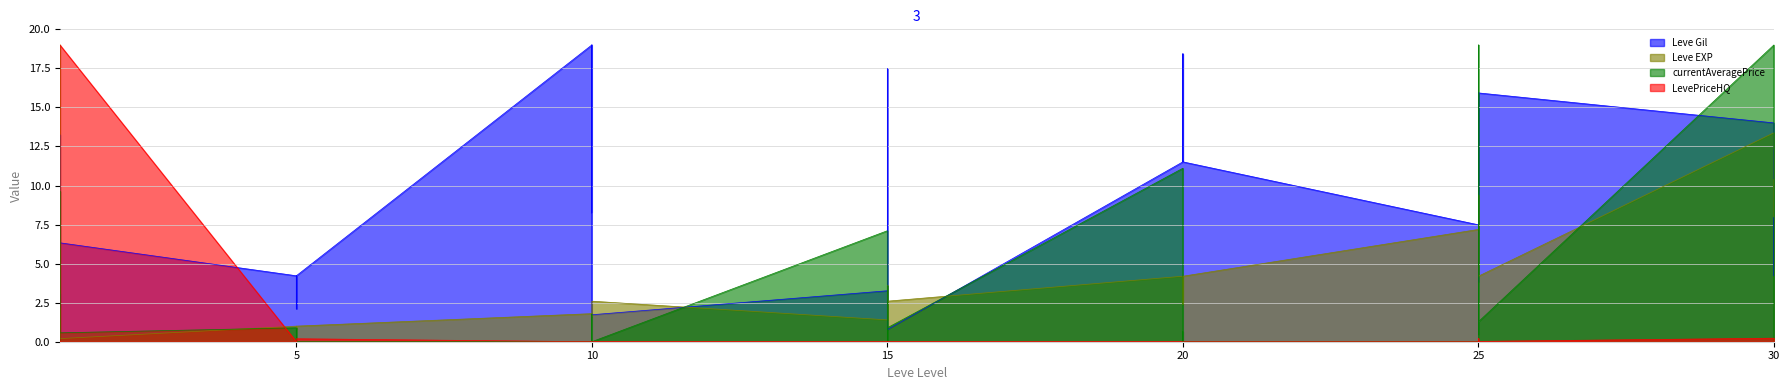

Does the chart have visible grid lines?

Yes